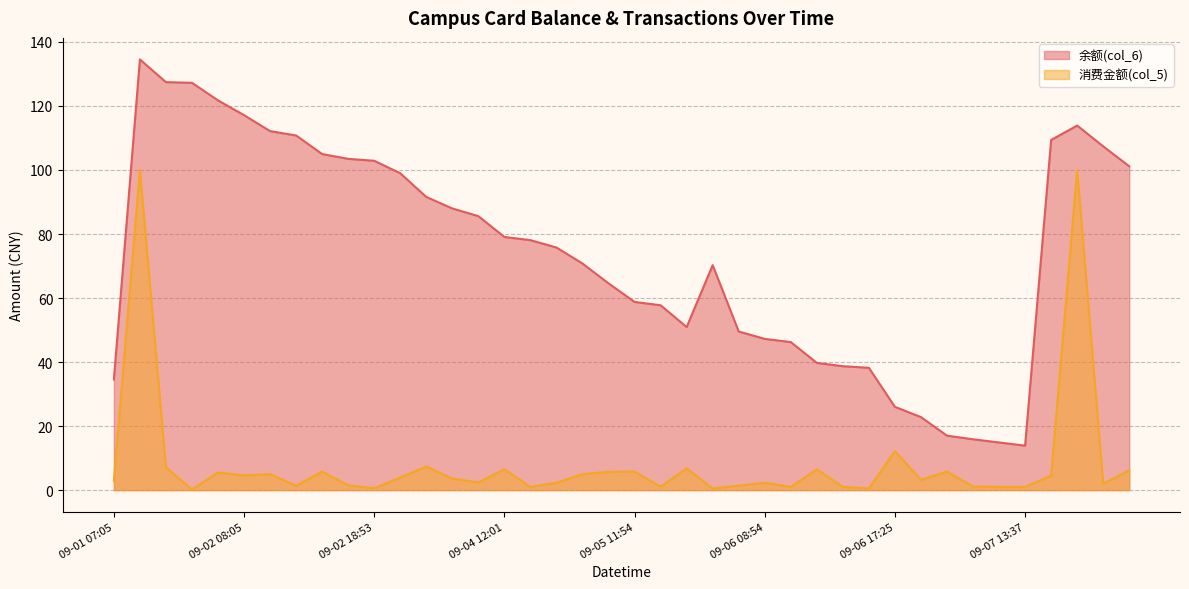

What is the total value across all series at 09-04 17:05?

75.8